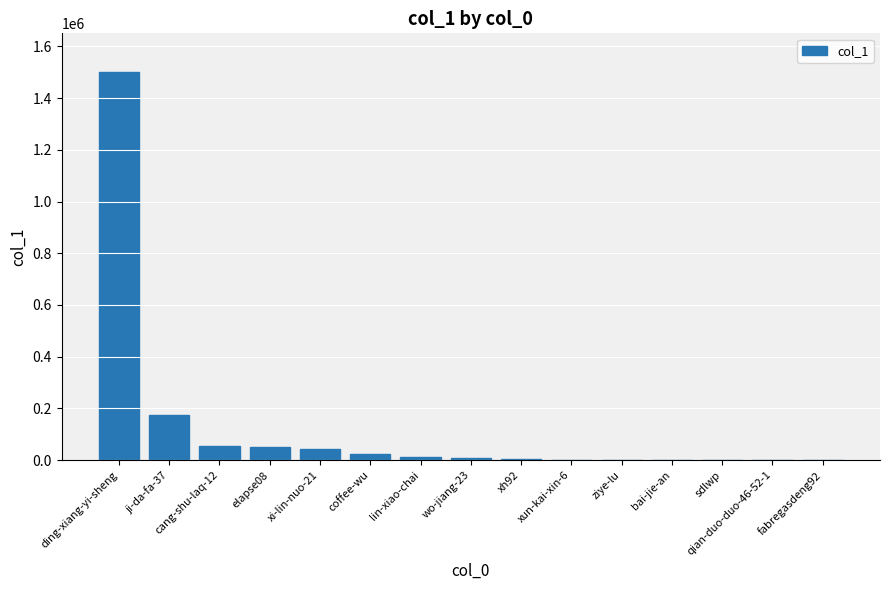

Where is the data nearest to the value 750193?

ji-da-fa-37